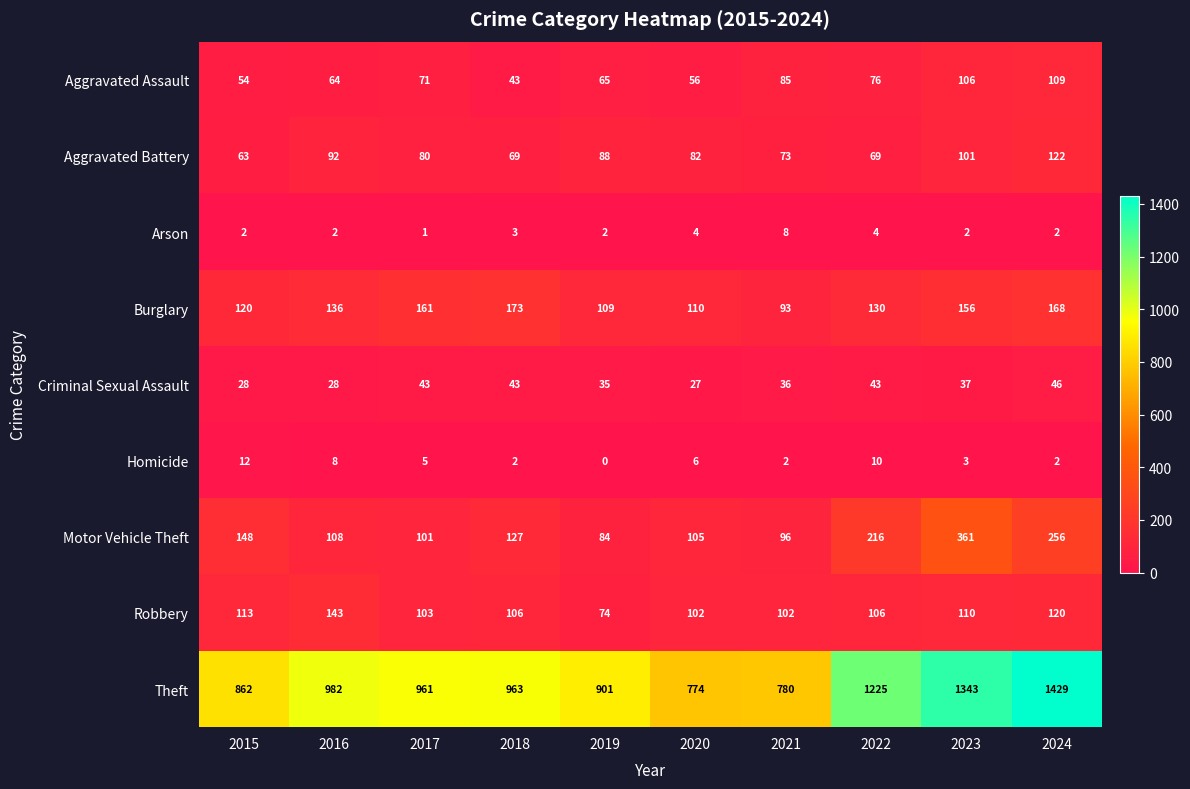

True or false: Criminal Sexual Assault has a value of 35 at 2019.

True